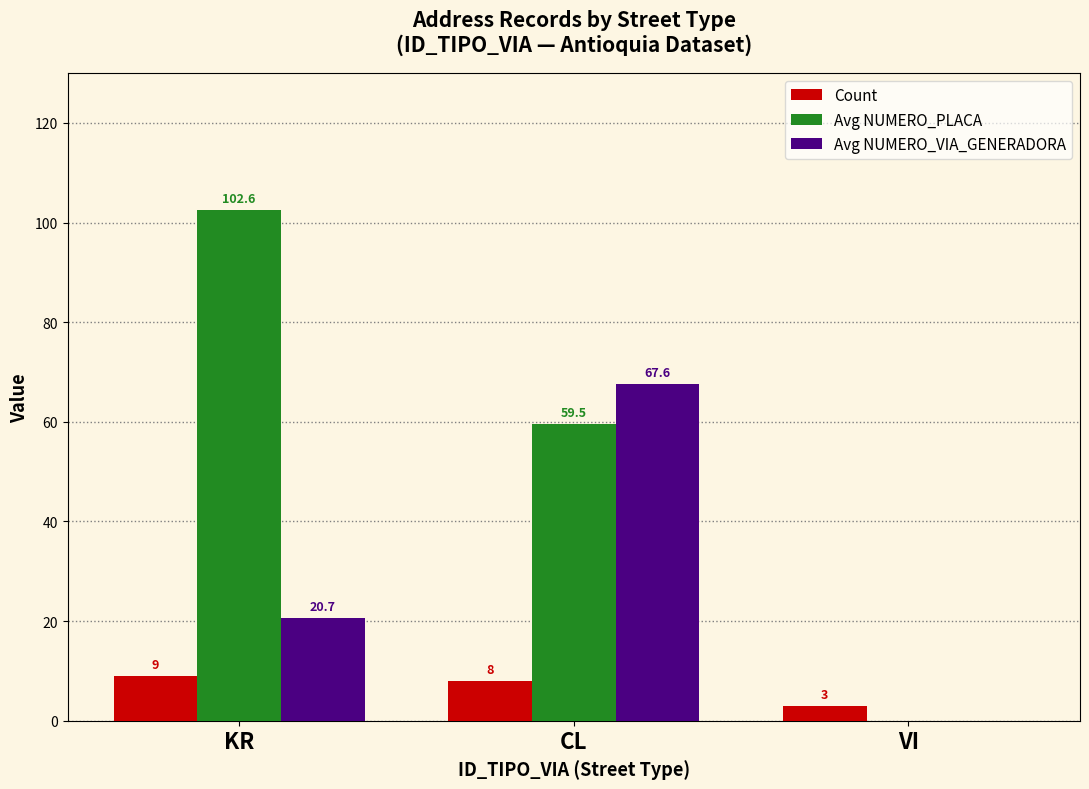

Are the bars grouped side by side (vs. stacked)?

Yes